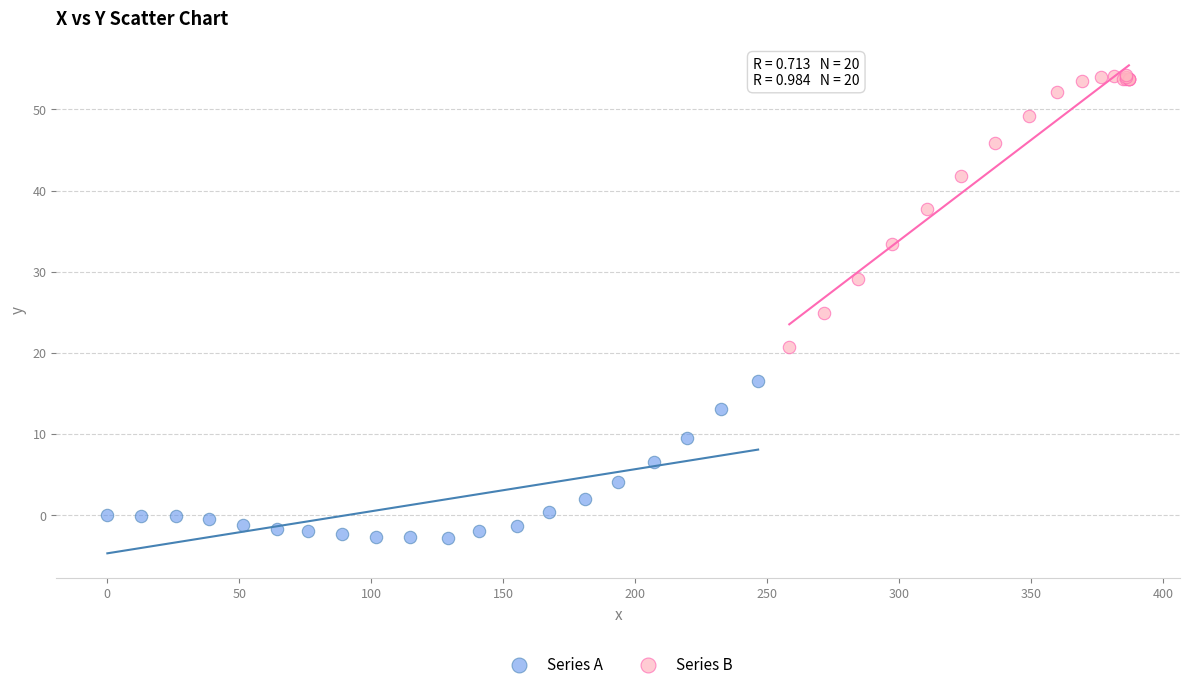

Which series reaches the maximum Y coordinate?

Series B